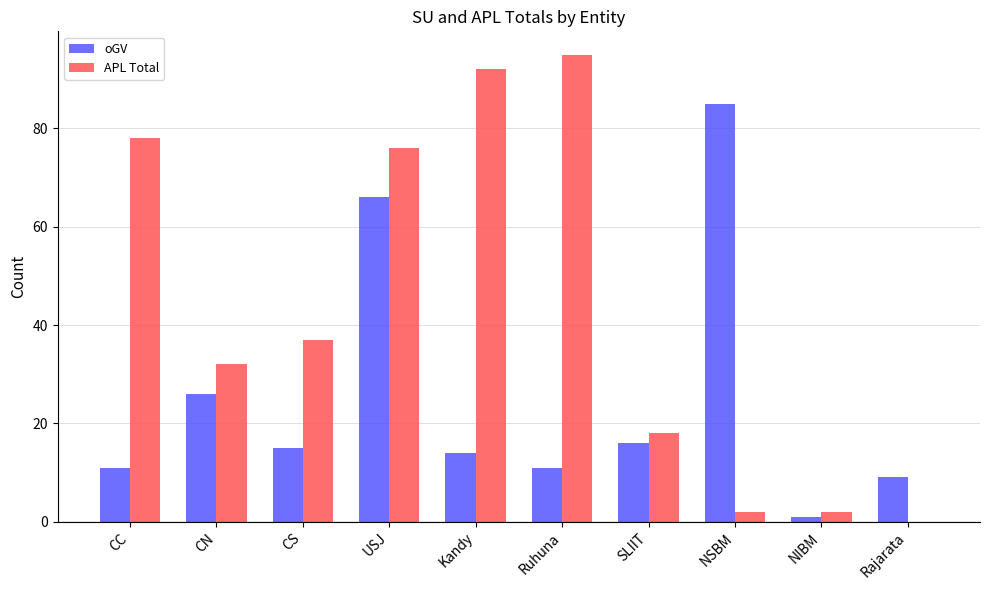

The value of APL Total at CC is 78. True or false?

True